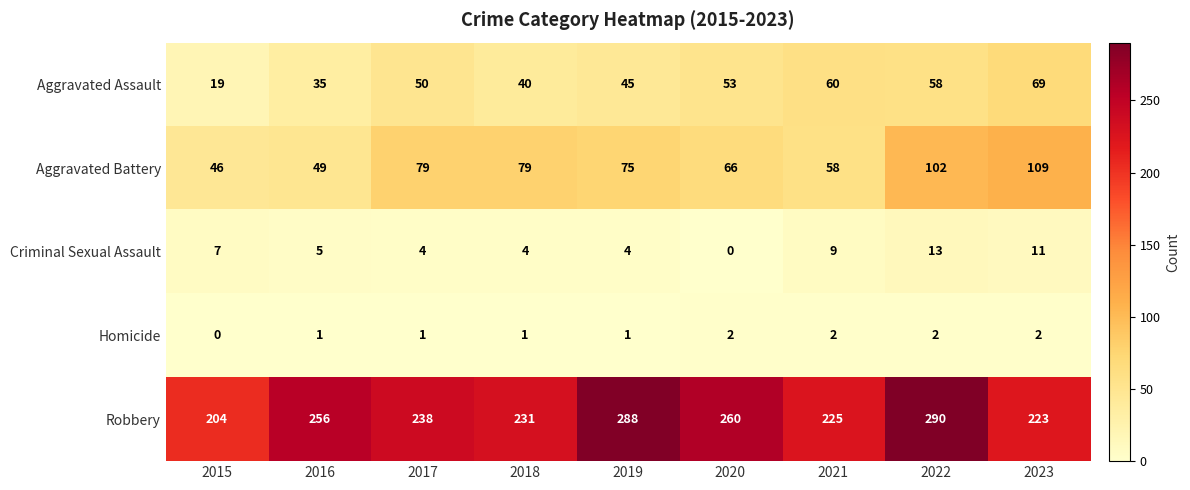

The value of Aggravated Assault at 2018 is 40. True or false?

True